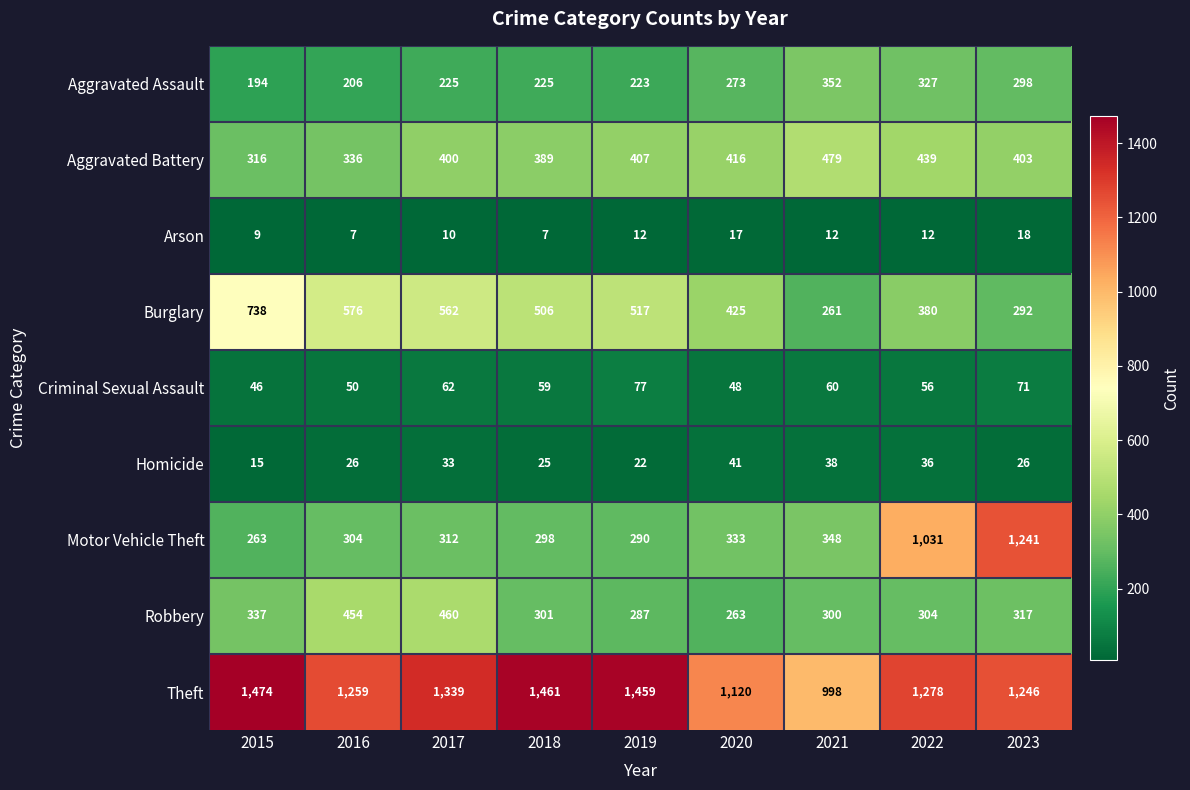

Which series changed the most between 2017 and 2021?

Theft